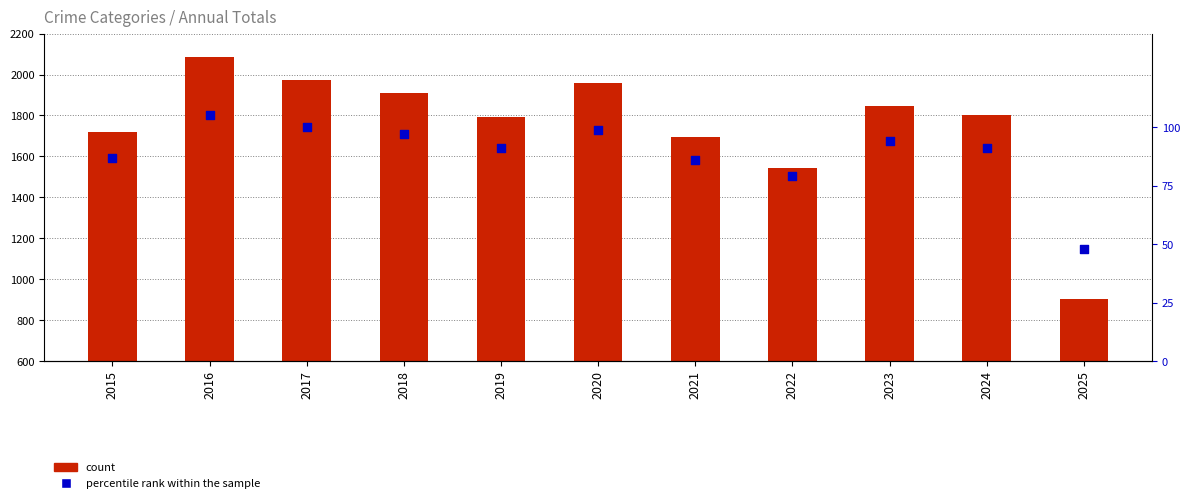

What is the total value across all series at 2025?

949